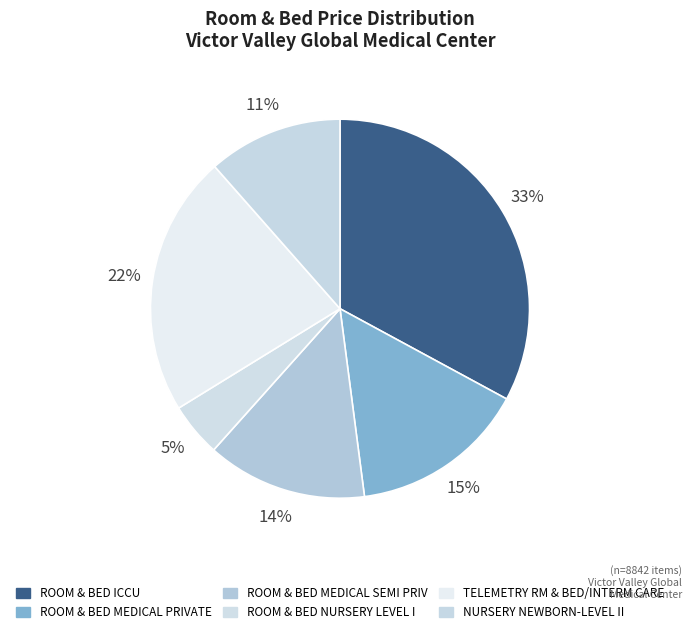

How many segments does this pie chart have?

6